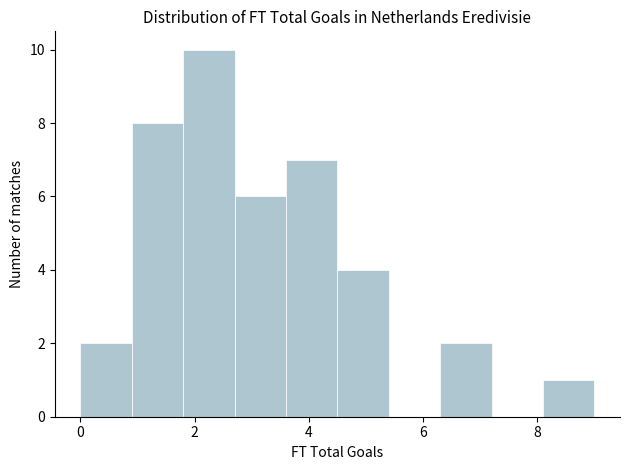

Reading left to right, list every bar in this chart as the range it spans on the x-axis followed by its height. Neither the bar edges nor the heights are printed on the chart, so give them approximately, as read against the axes.

0.0 to 0.9: 2
0.9 to 1.8: 8
1.8 to 2.7: 10
2.7 to 3.6: 6
3.6 to 4.5: 7
4.5 to 5.4: 4
5.4 to 6.3: 0
6.3 to 7.2: 2
7.2 to 8.1: 0
8.1 to 9.0: 1